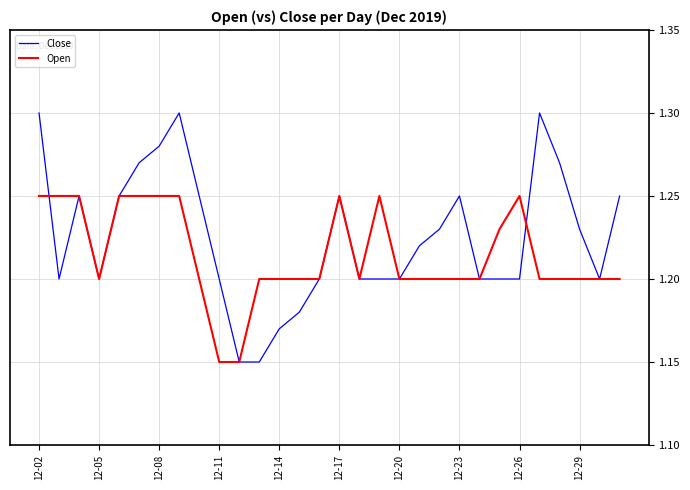

Which series has the largest total across all categories?

Close